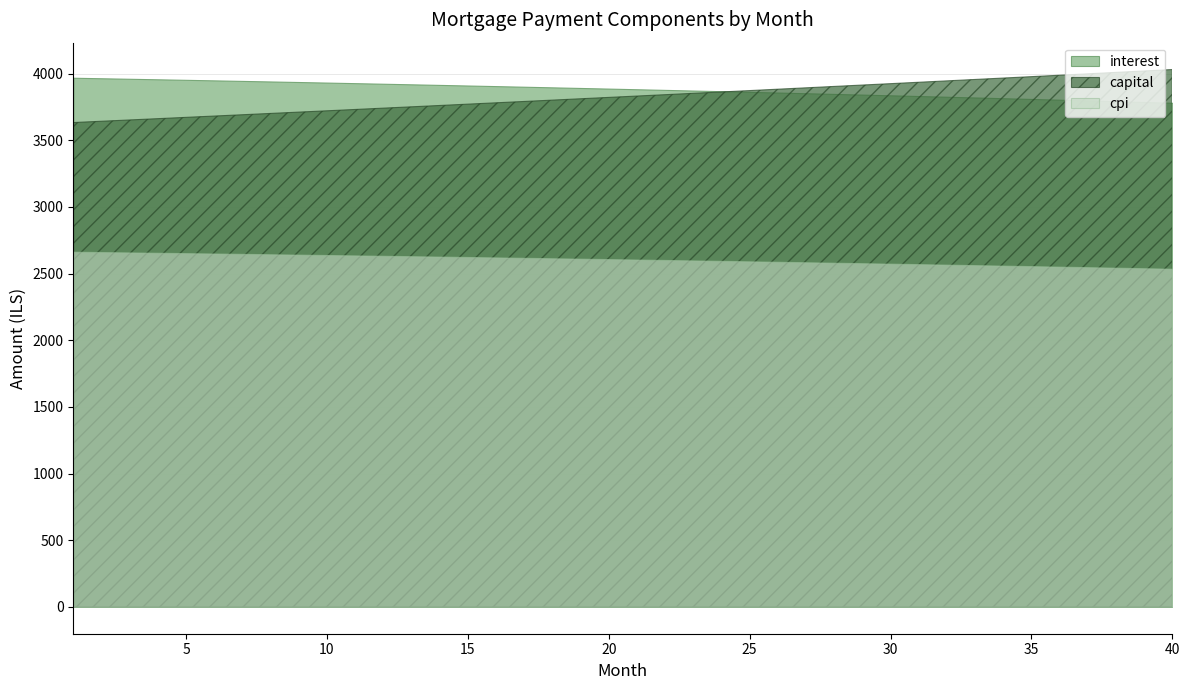

Does the chart have visible grid lines?

Yes